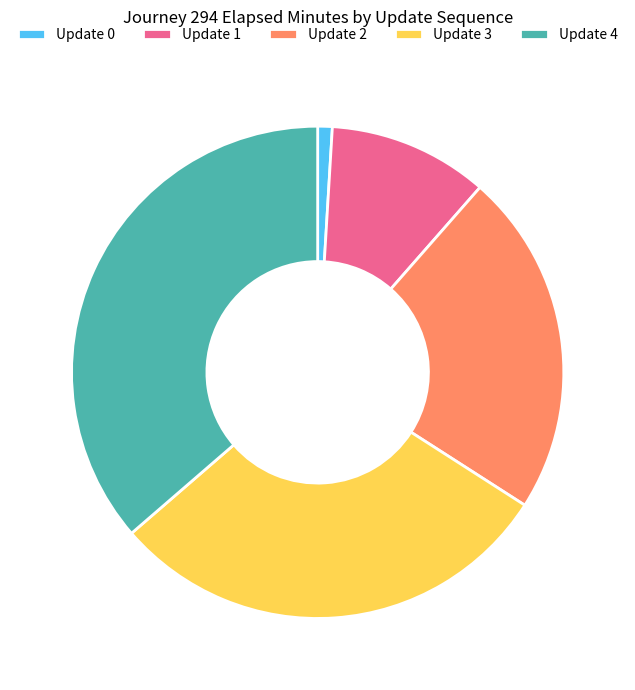

Between Update 1 and Update 2, which is larger?

Update 2